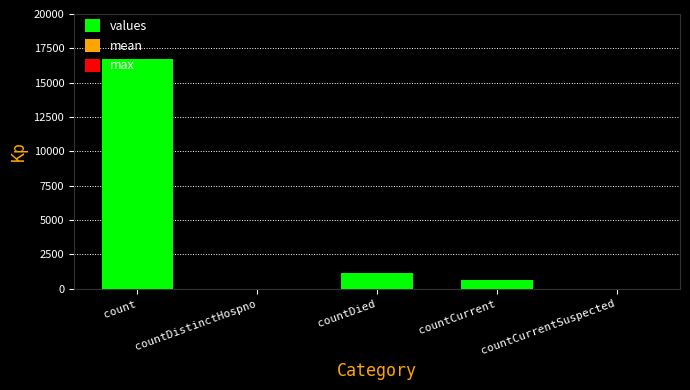

How many categories are shown in the chart?

5